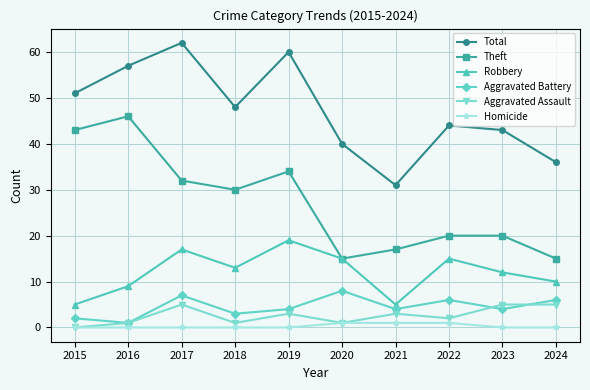

What is the value of the Theft point at the 9th from the left?

20